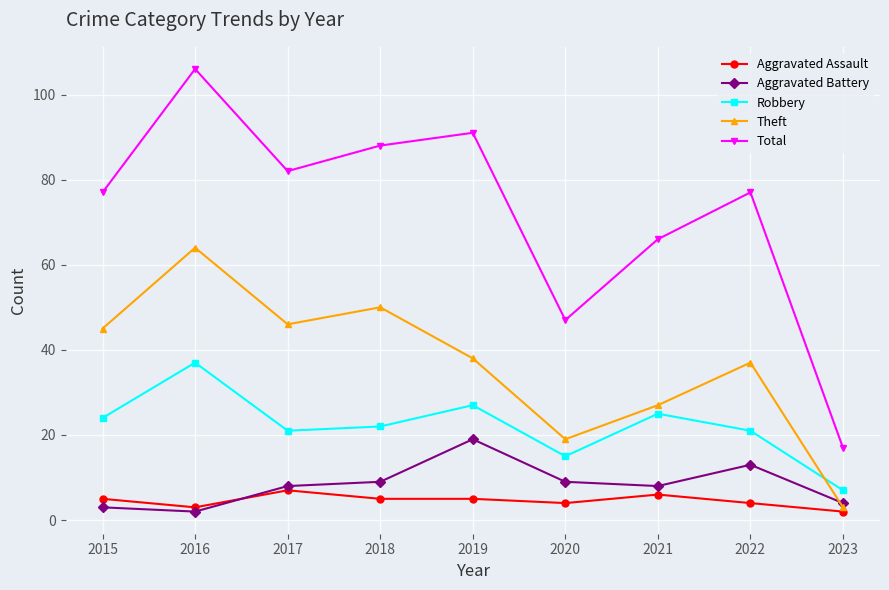

What are all the series names shown in the legend?

Aggravated Assault, Aggravated Battery, Robbery, Theft, Total